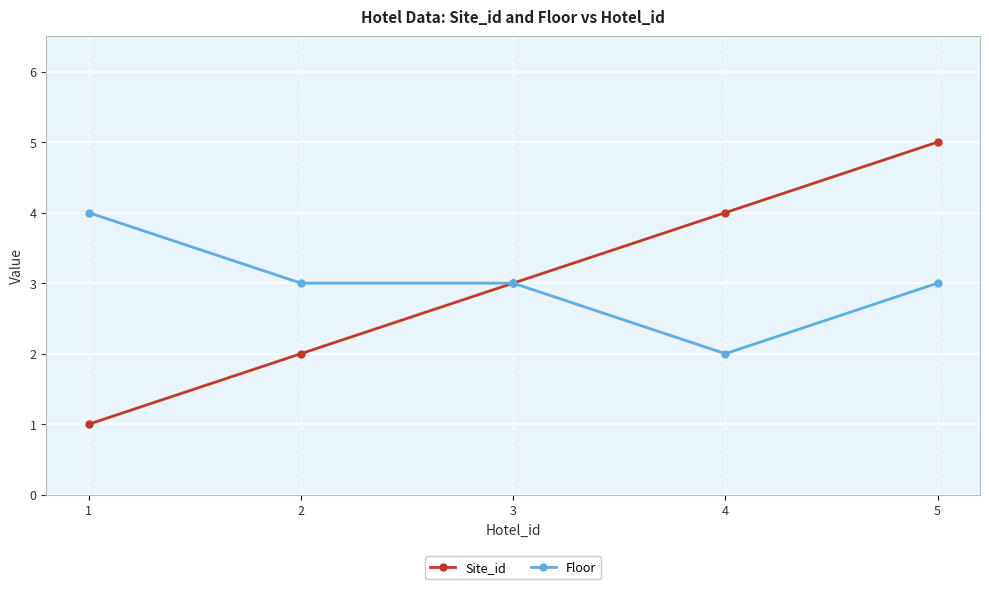

List the series in order of their peak value, highest first.

Site_id, Floor